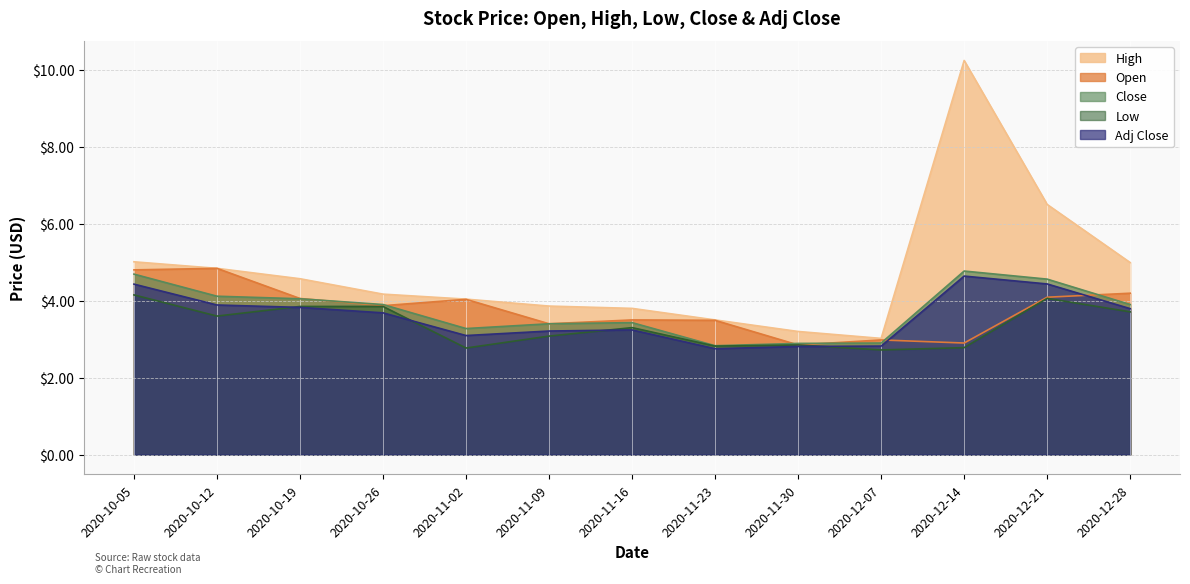

What is the smallest value displayed?

2.7